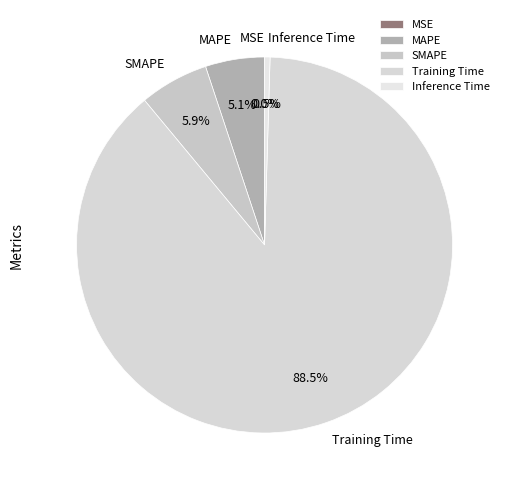

Which has a higher value, MSE or SMAPE?

SMAPE